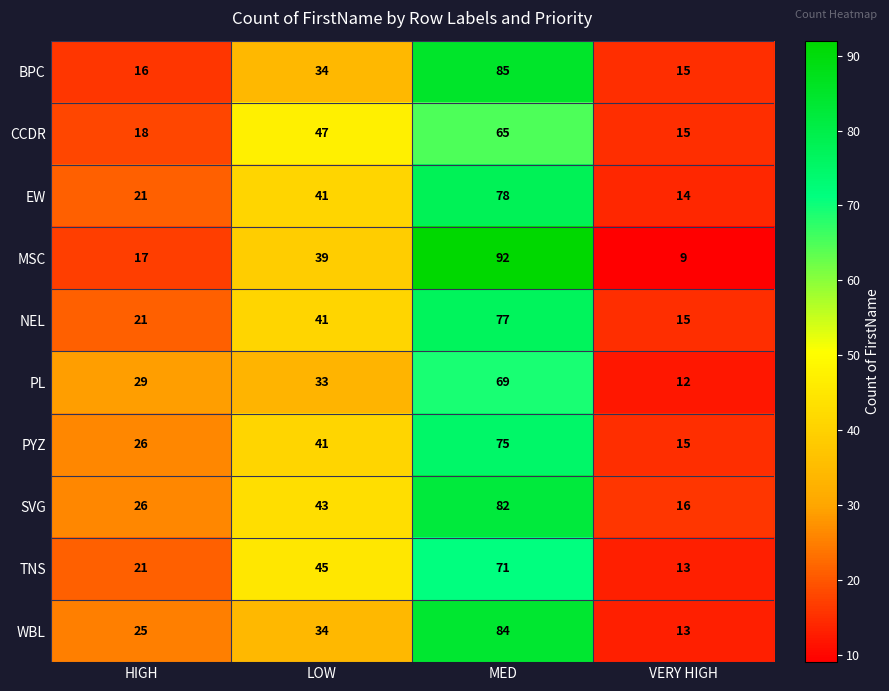

Is it true that BPC equals 16 at HIGH?

True